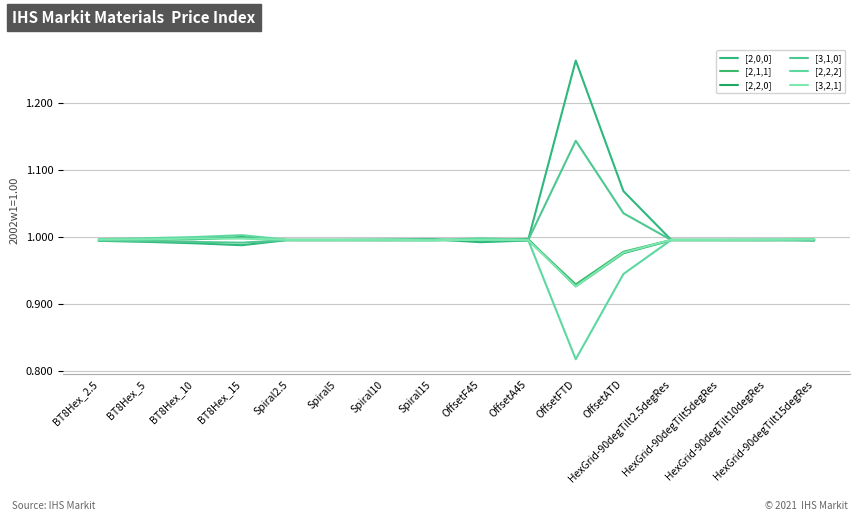

What is the approximate value of [2,2,0] at HexGrid-90degTilt10degRes?

1.0